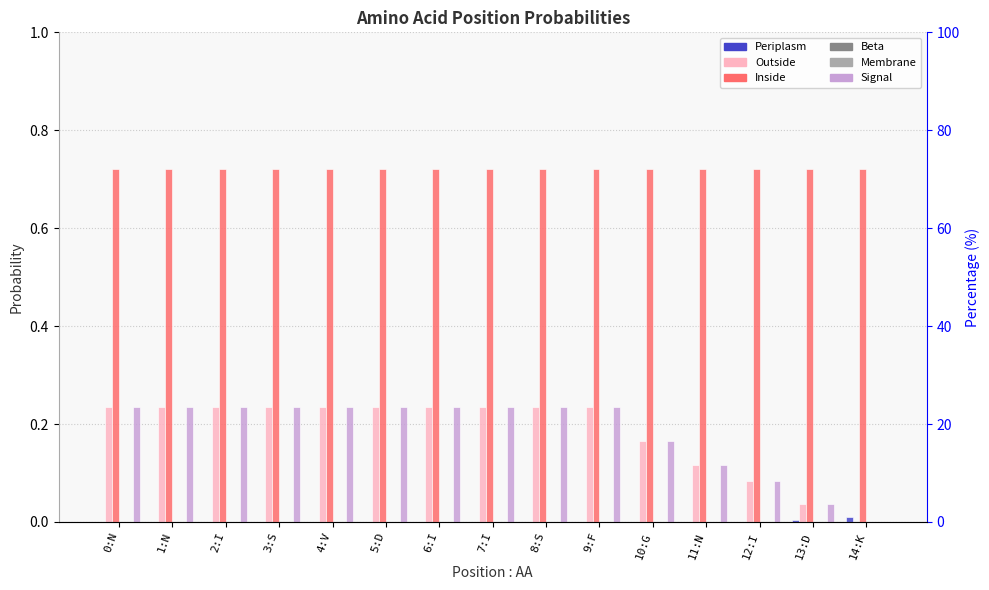

True or false: Outside has a value of 0.2 at 0:N.

True